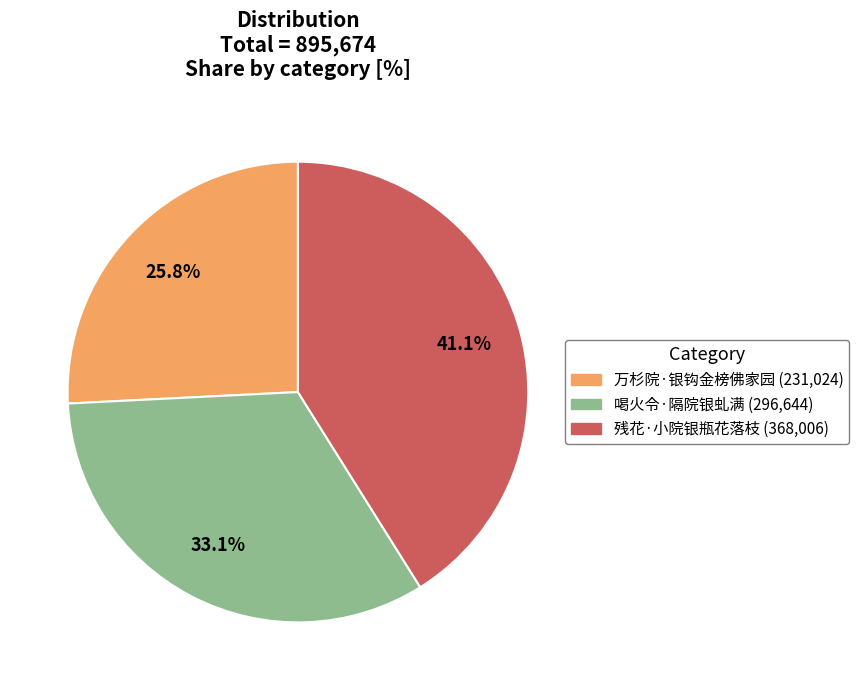

To the nearest percent, what is the combined percentage of 残花·小院银瓶花落枝 and 万杉院·银钩金榜佛家园?

67%